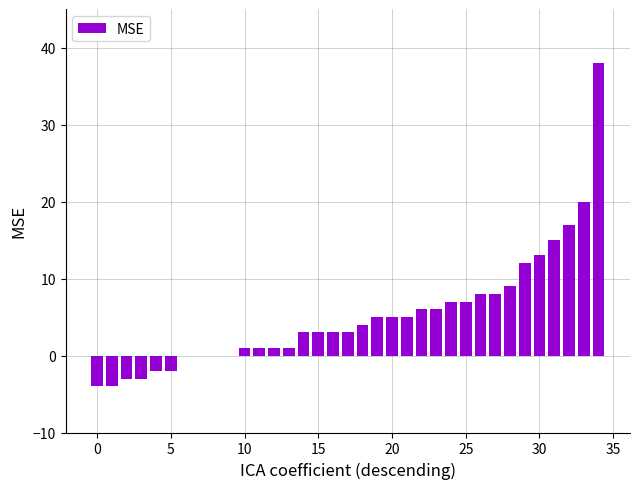

What is the greatest value displayed?

38